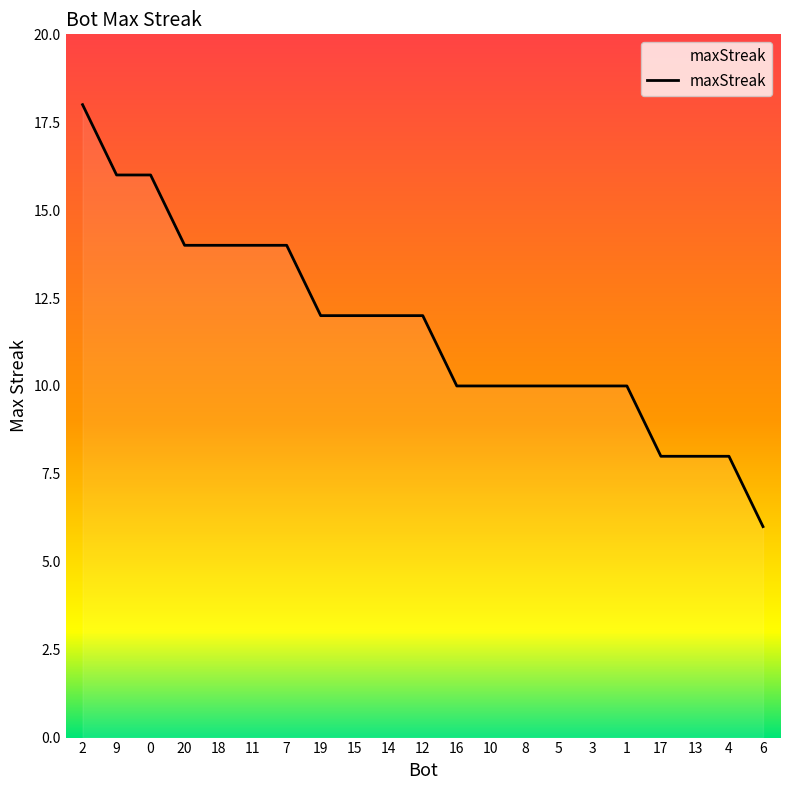

What is the difference between the maximum and minimum values?

12